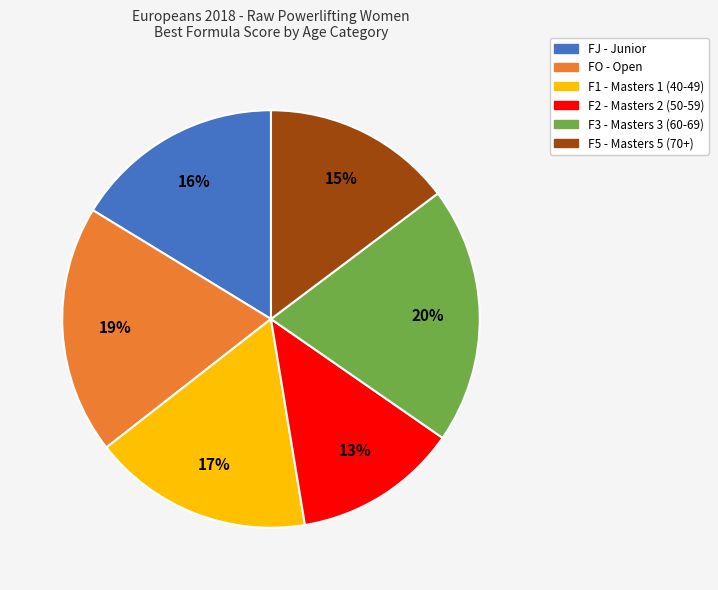

Which slice is the smallest?

F2